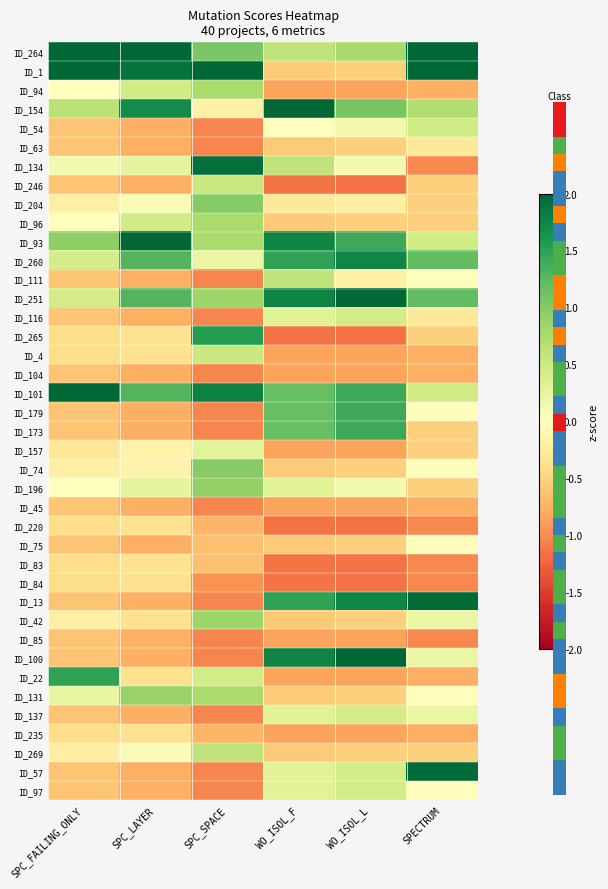

List the series in order of their peak value, highest first.

ID_1, ID_264, ID_101, ID_154, ID_93, ID_251, ID_100, ID_13, ID_57, ID_134, ID_260, ID_265, ID_22, ID_179, ID_173, ID_204, ID_74, ID_196, ID_131, ID_42, ID_94, ID_96, ID_269, ID_111, ID_246, ID_4, ID_54, ID_116, ID_137, ID_97, ID_157, ID_75, ID_63, ID_220, ID_83, ID_84, ID_235, ID_104, ID_45, ID_85